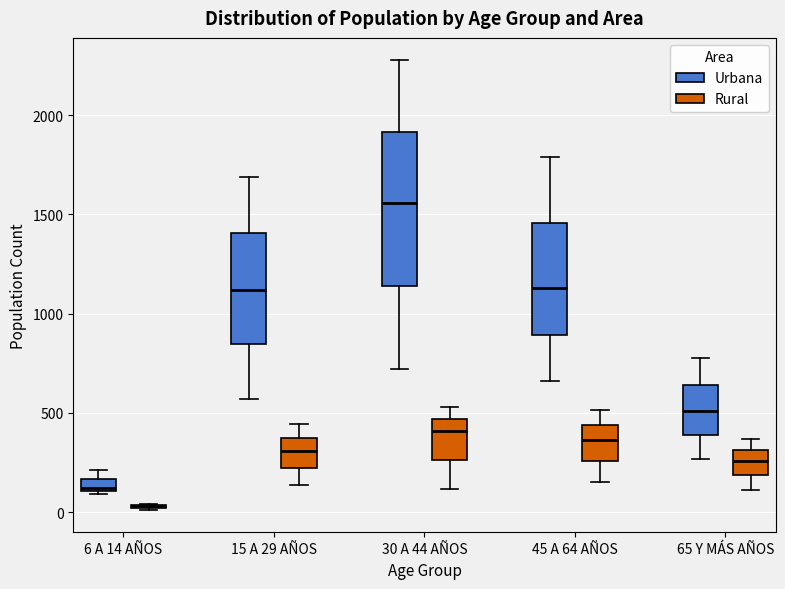

Which box is the tallest, from its lower edge to its upper edge?

30 A 44 AÑOS (Urbana)